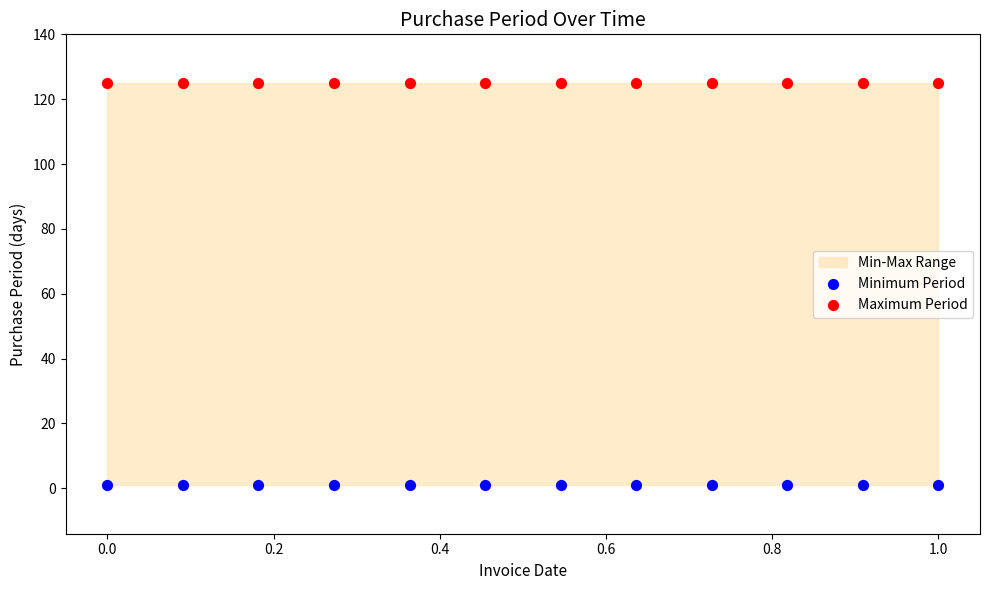

Which series reaches the maximum Y coordinate?

Maximum Period